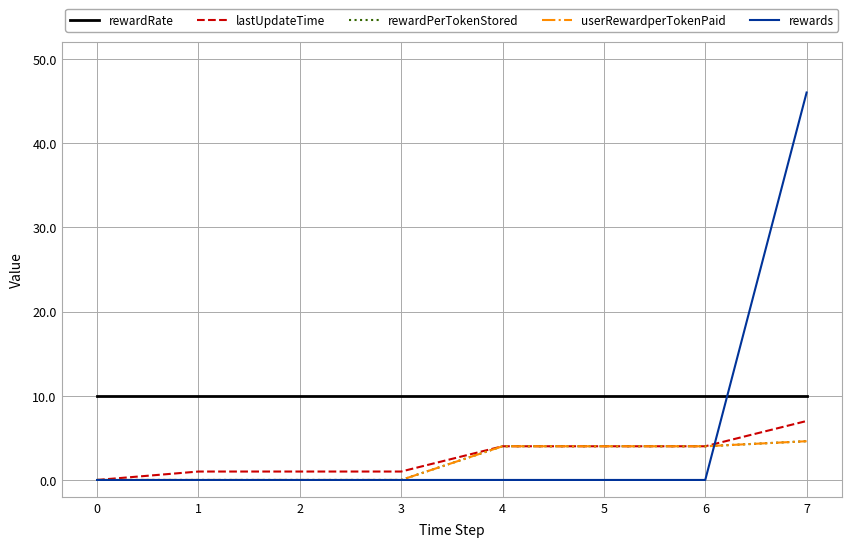

How many lines are shown in the chart?

5